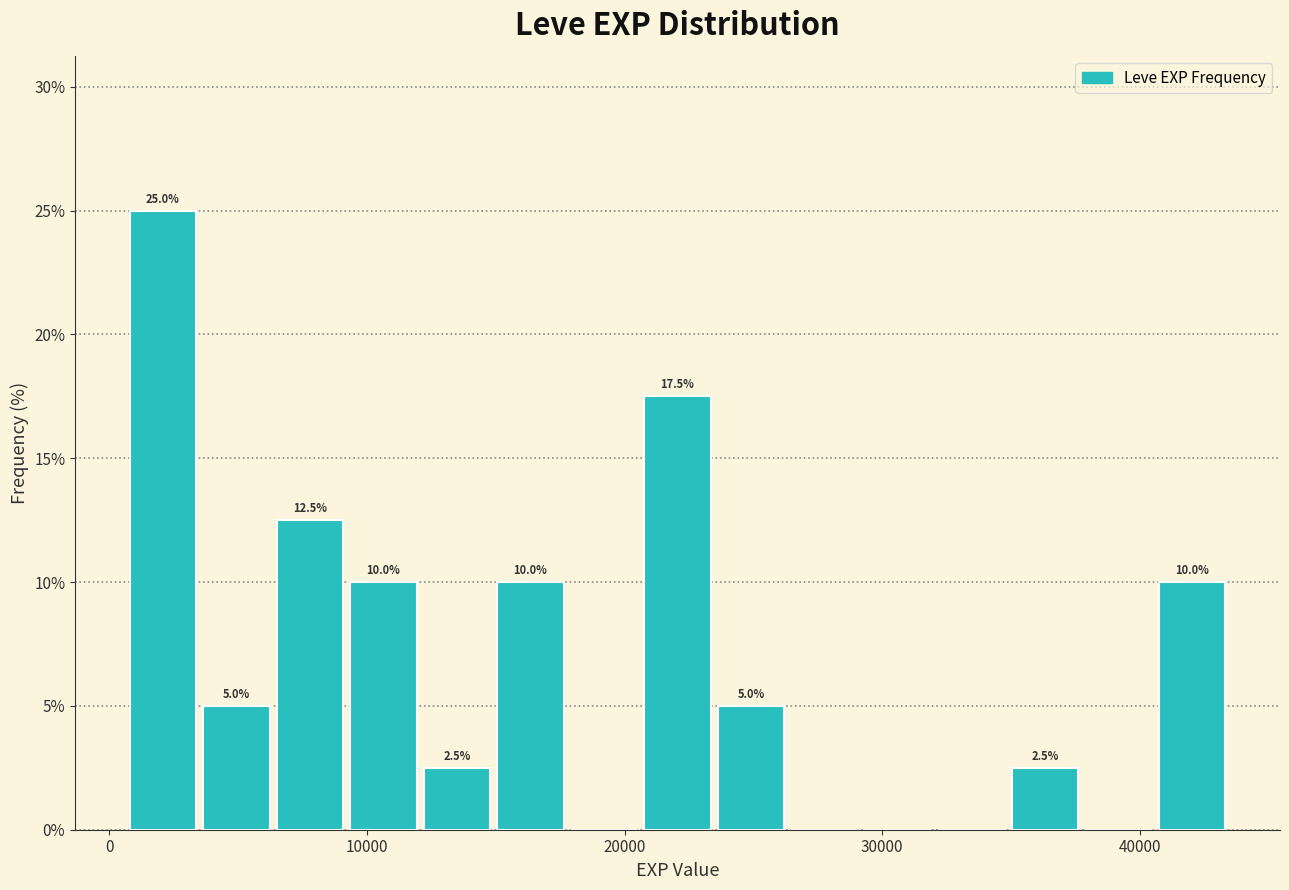

Around what value on the x-axis is the tallest bar? Give the approximate position of its centre, as read against the axis.

2000